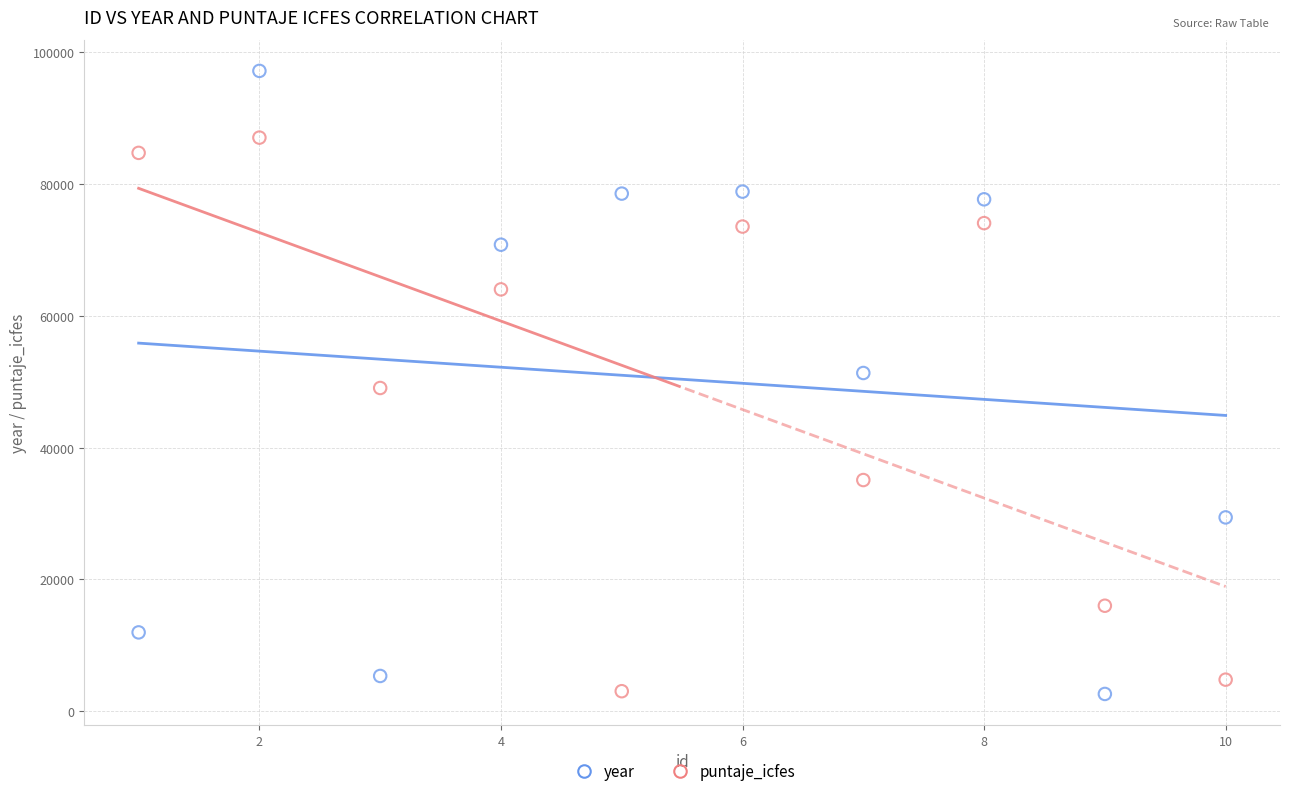

Which series has the largest Y range (max minus min)?

year